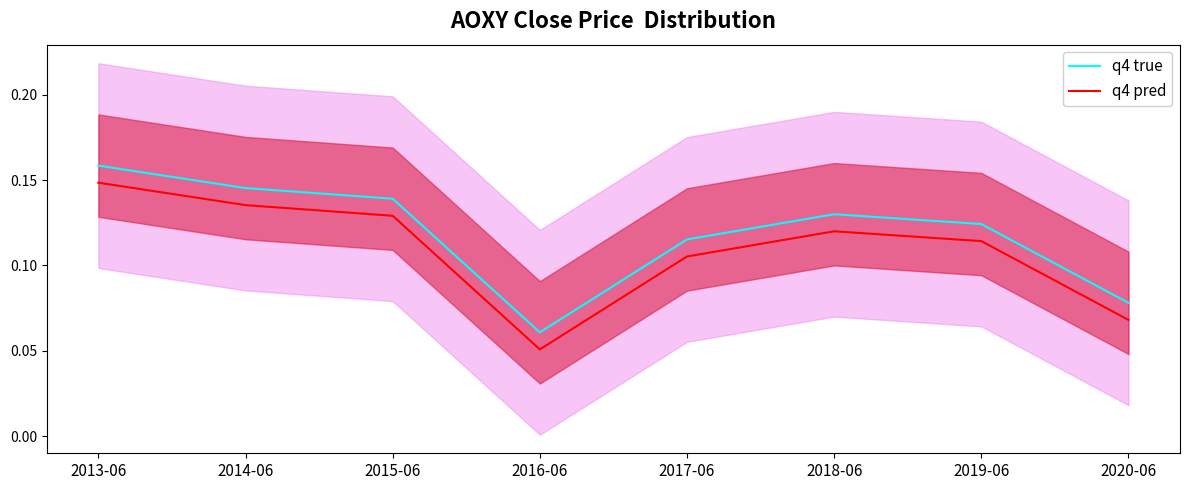

What is the total value across all series at 2017-06?

0.2